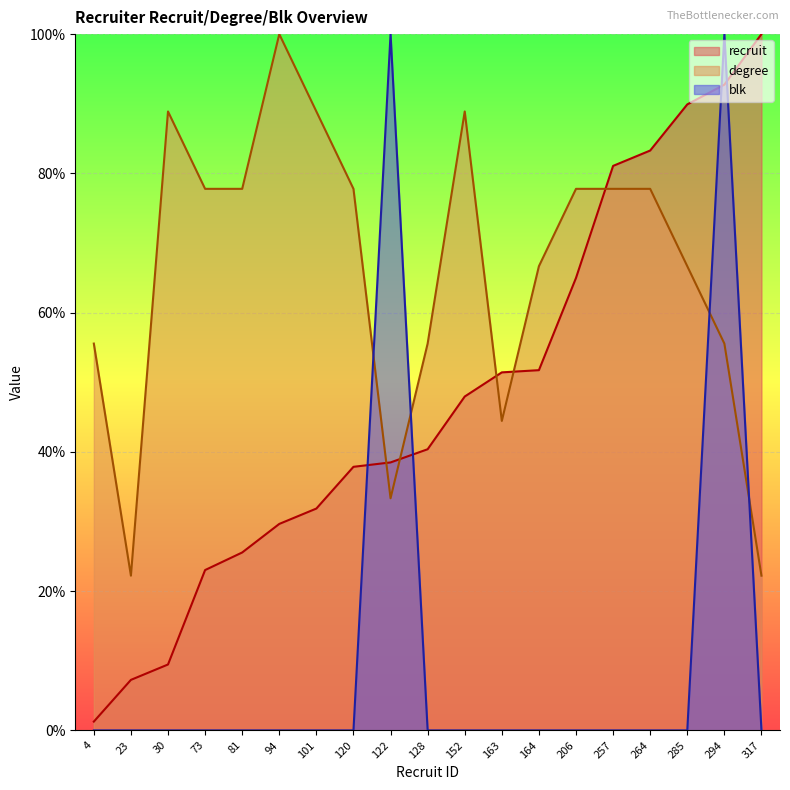

True or false: degree has more than 0 points higher than both neighbors.

True